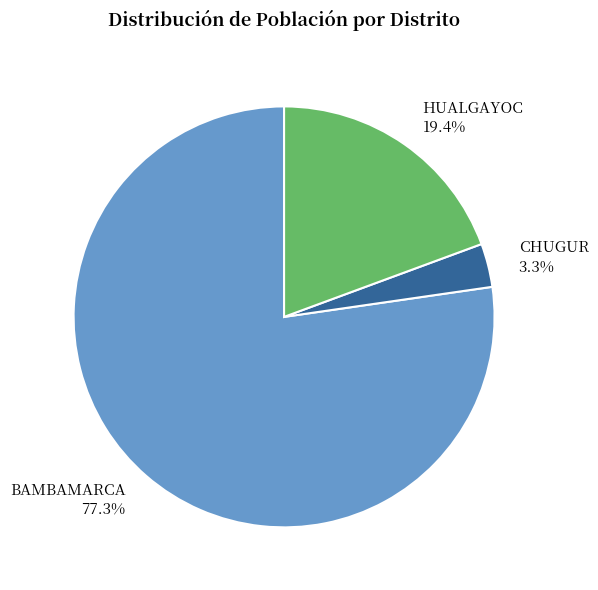

Rank the categories by value from lowest to highest.

CHUGUR, HUALGAYOC, BAMBAMARCA